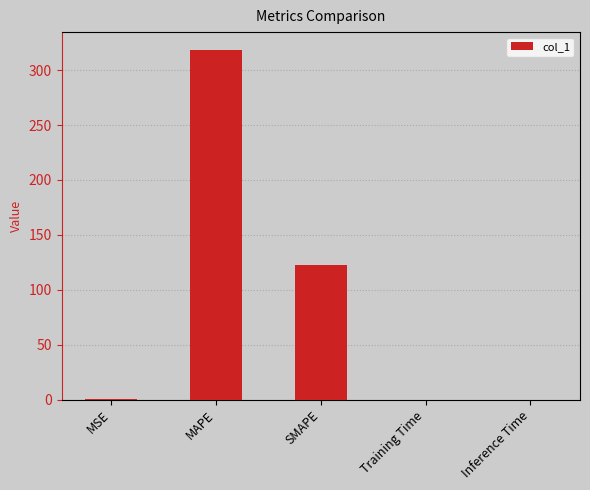

Approximately how many times larger is the value at SMAPE compared to MAPE?

0.4